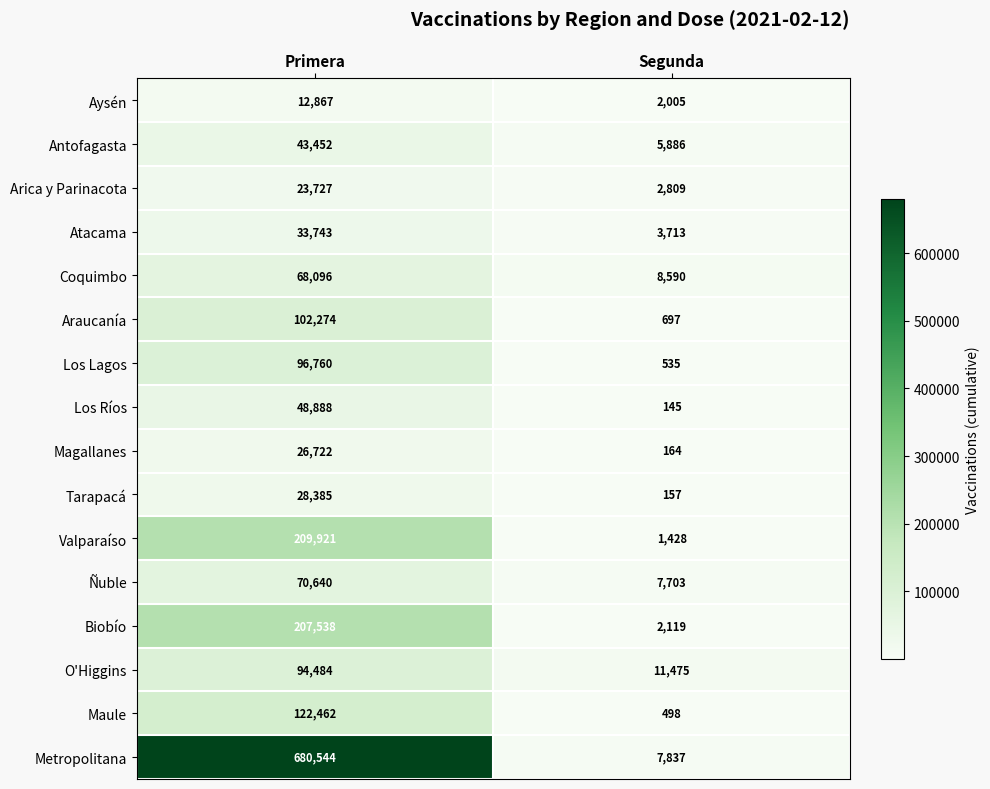

What is the difference between the maximum and minimum values in the Araucanía series?

101577